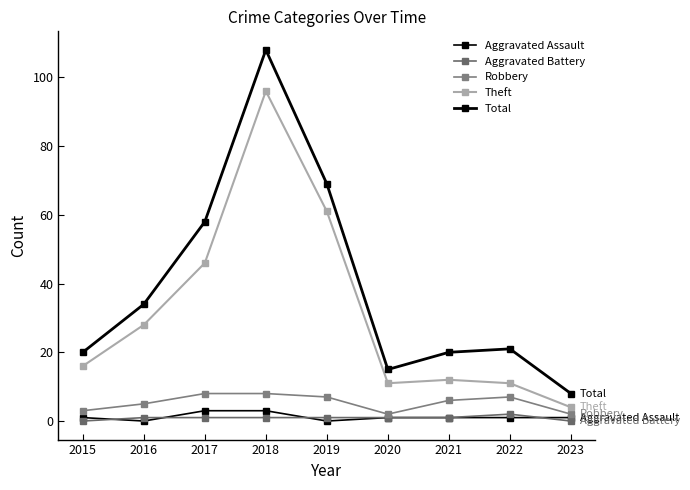

How many values in the Robbery series are below 6?

4